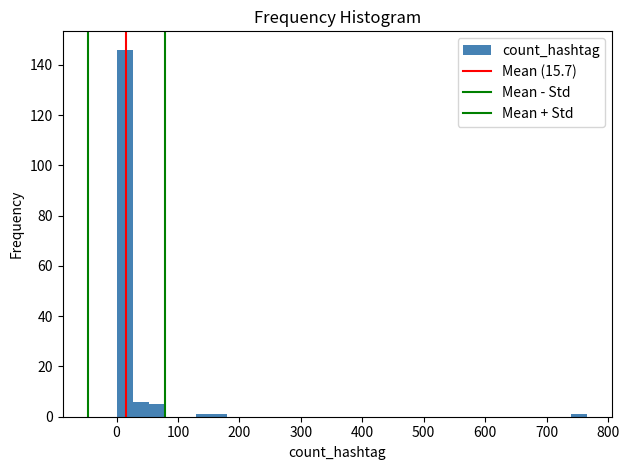

Around what value on the x-axis is the tallest bar? Give the approximate position of its centre, as read against the axis.

10